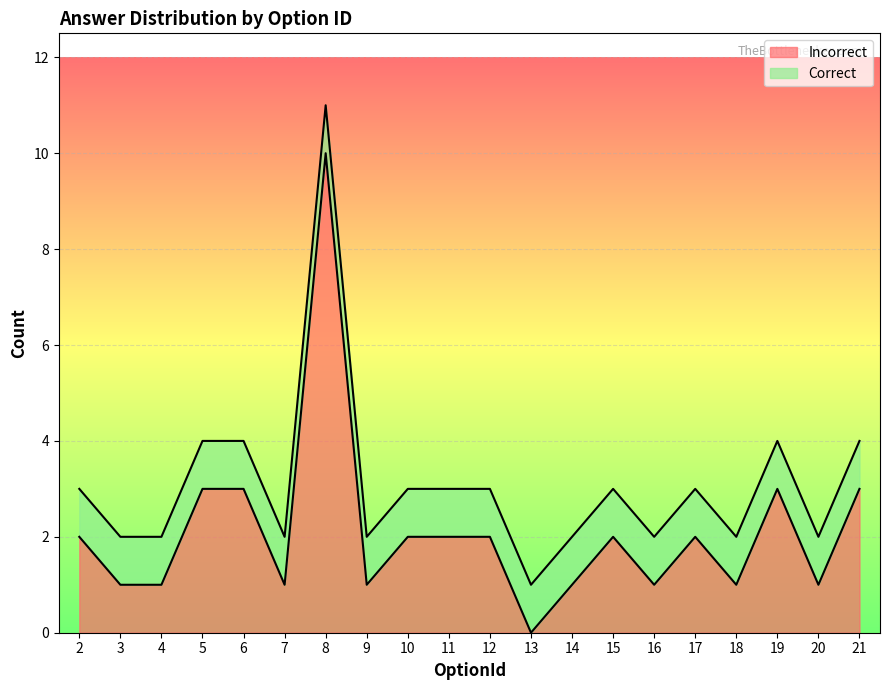

The Incorrect series shows 2 at 10. True or false?

True